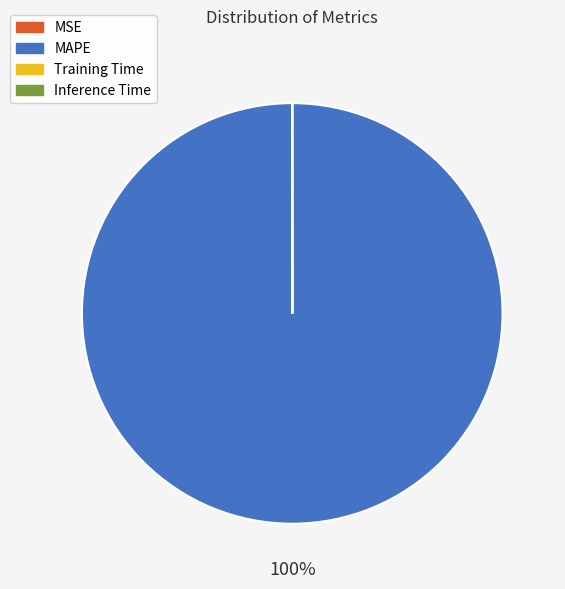

Is it true that MAPE is 91% of the pie?

False